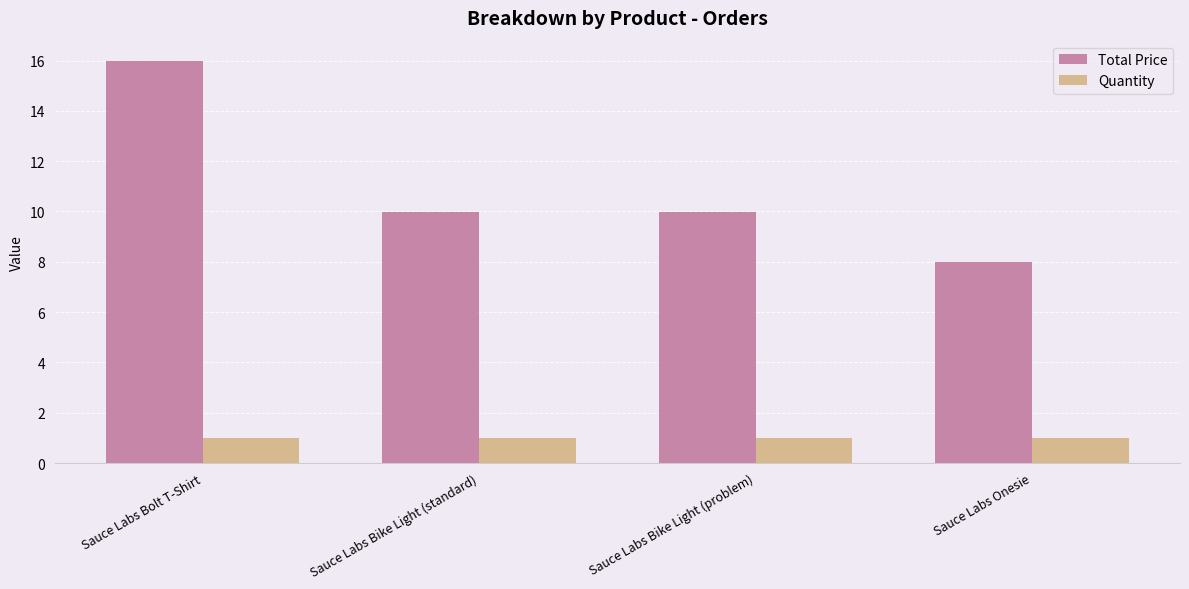

Reading left to right, list all the values displayed in this chart.

Total Price: Sauce Labs Bolt T-Shirt=16.0	Sauce Labs Bike Light (standard)=10.0	Sauce Labs Bike Light (problem)=10.0	Sauce Labs Onesie=8.0
Quantity: Sauce Labs Bolt T-Shirt=1.0	Sauce Labs Bike Light (standard)=1.0	Sauce Labs Bike Light (problem)=1.0	Sauce Labs Onesie=1.0